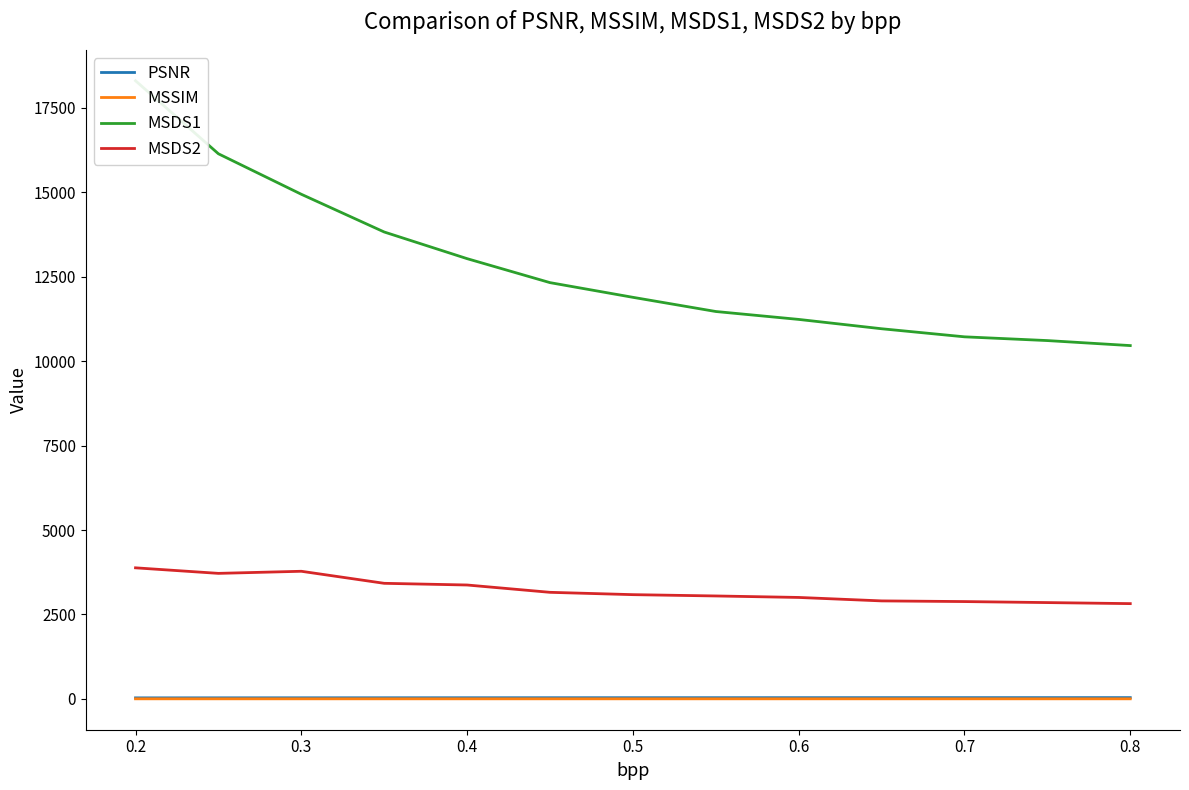

True or false: MSSIM and MSDS2 cross at least once.

False